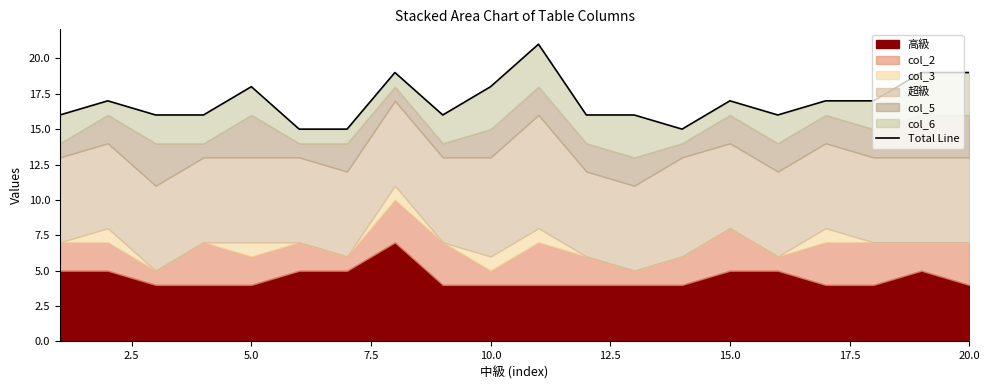

What is the highest value of the 高級 series?

7